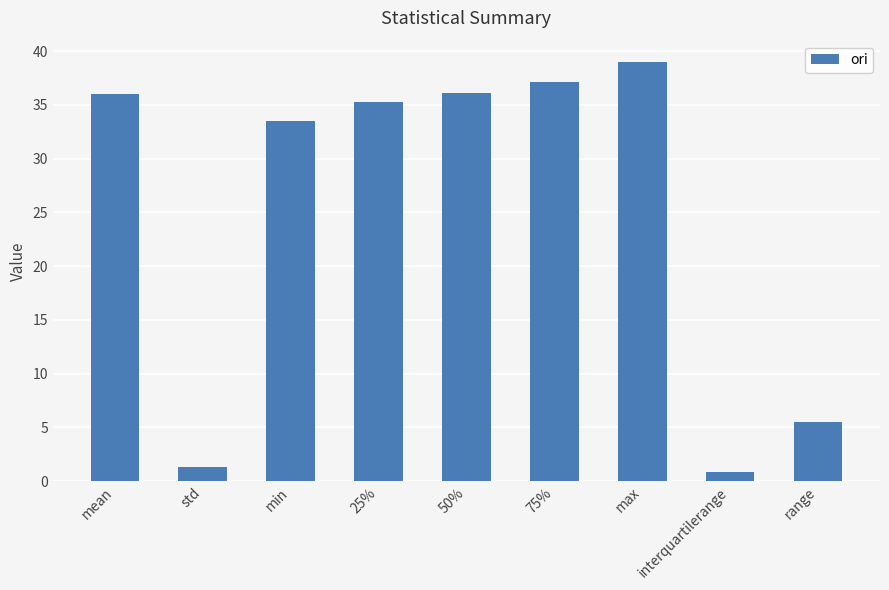

What is the label of the 7th bar from the right?

min